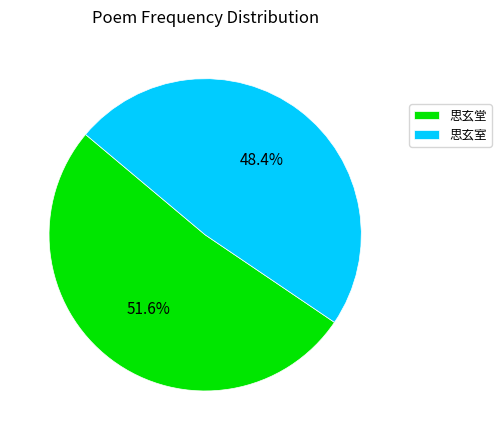

To the nearest percent, what is the difference between the largest and smallest slice percentages?

3%